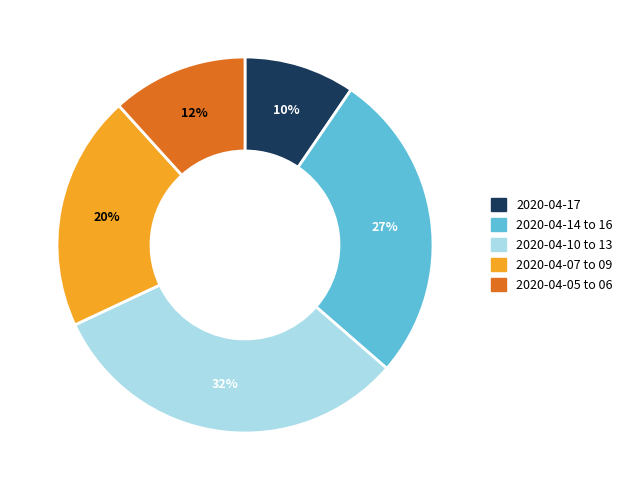

Which category has the biggest portion of the pie?

2020-04-10 to 13